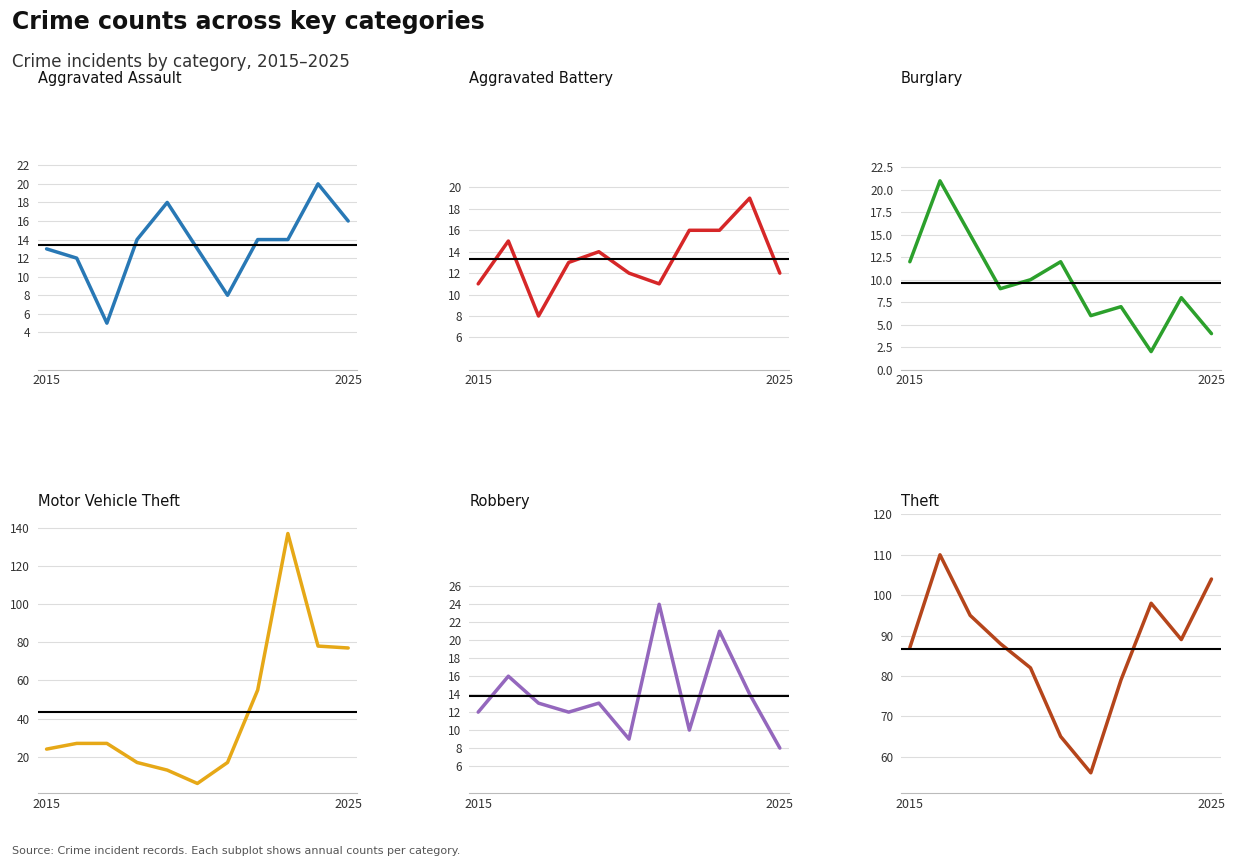

The value of Burglary at 9 is 5. True or false?

False